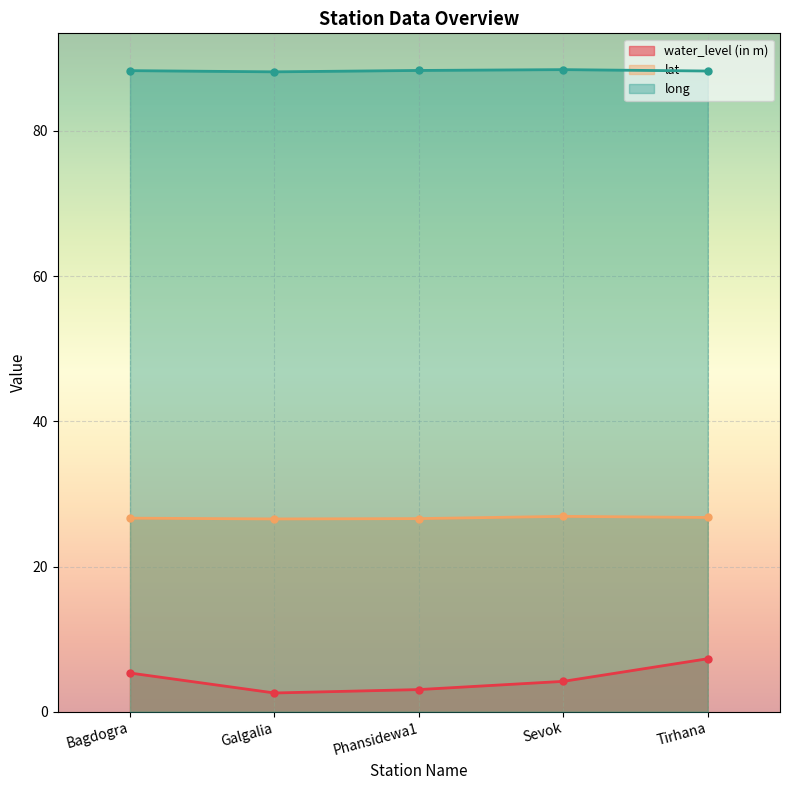

True or false: long and water_level (in m) cross at least once.

False